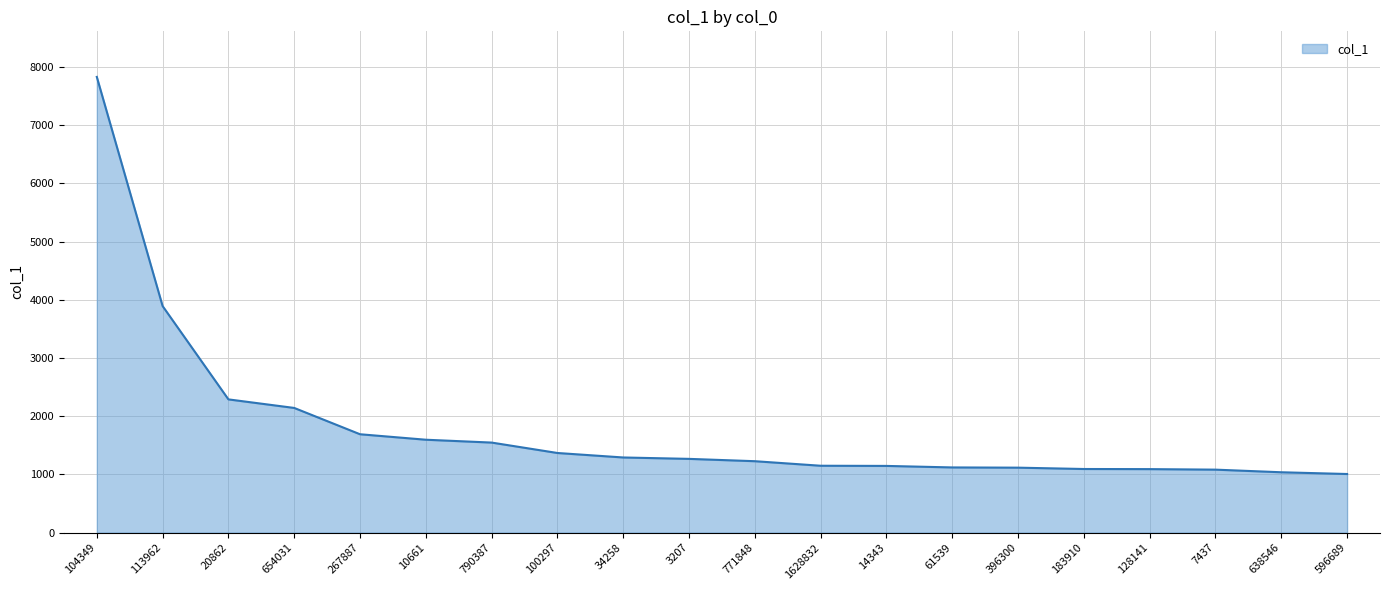

What position from the left is 100297?

8